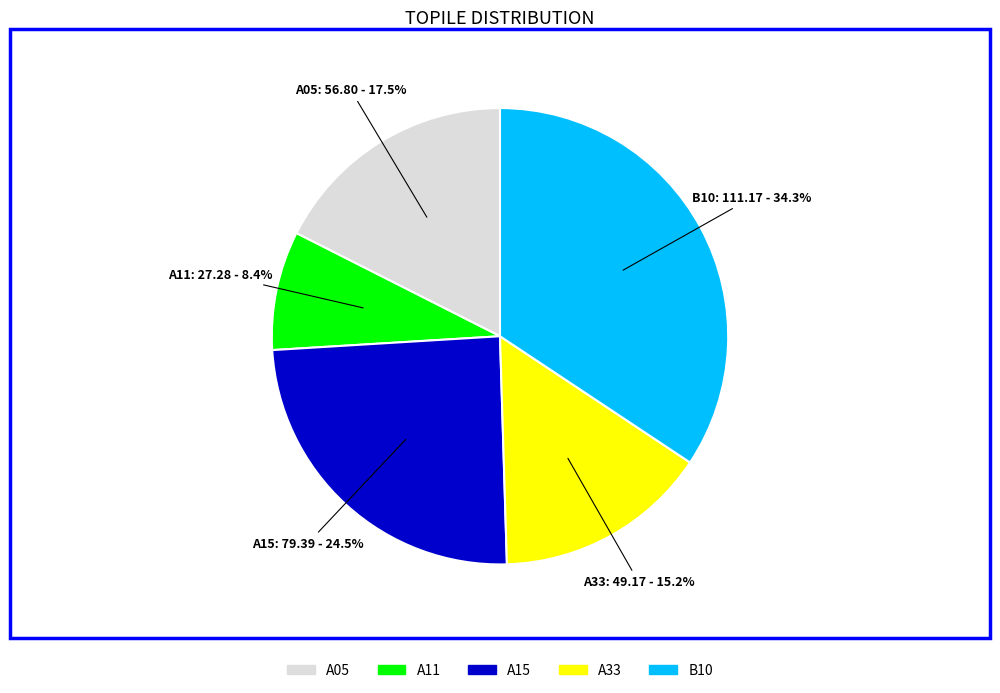

Which has a higher value, A15 or A33?

A15